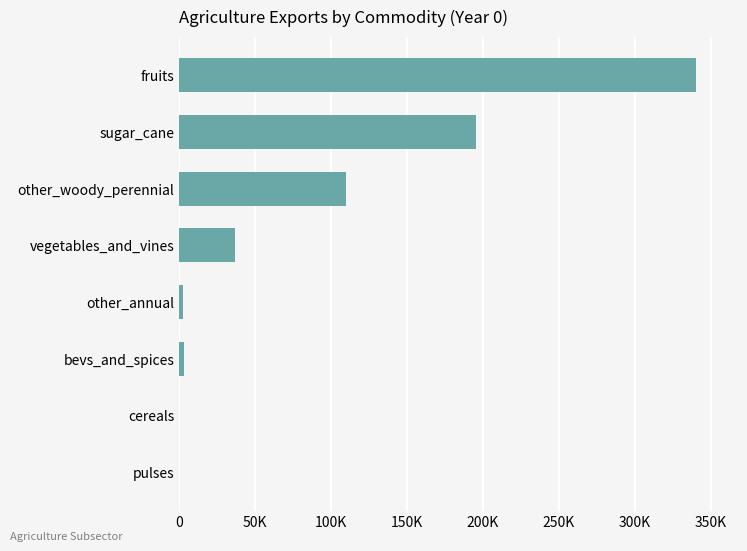

Are the bars horizontal?

Yes